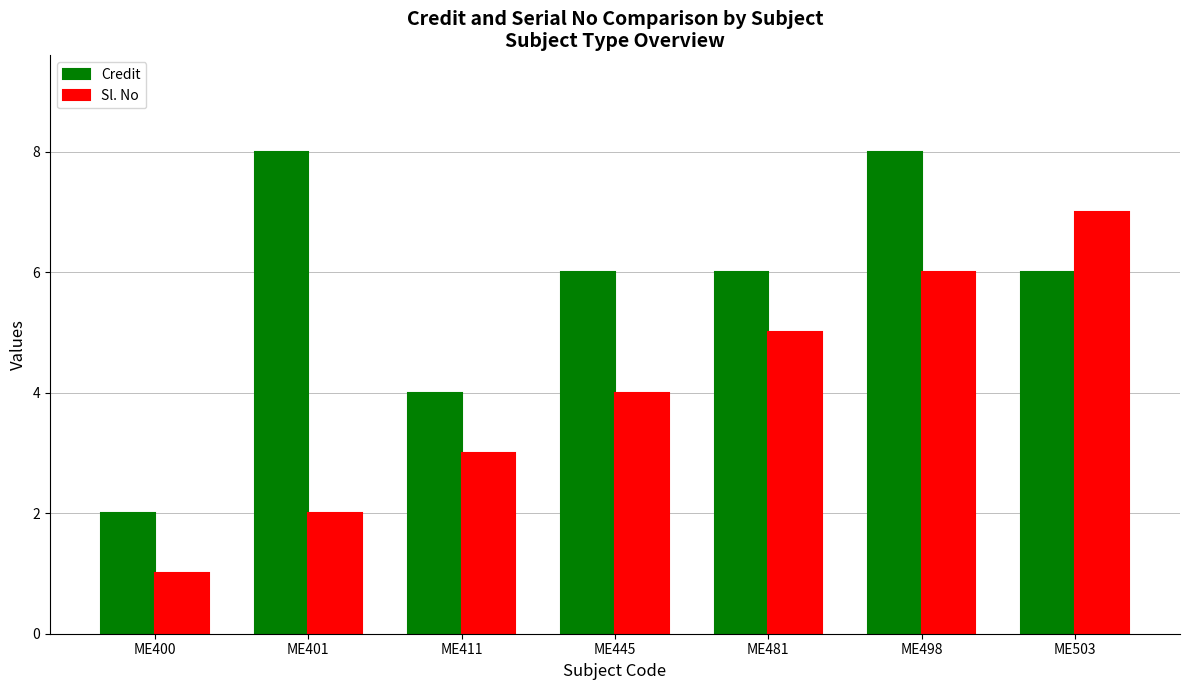

Which label corresponds to the smallest value in the chart?

ME400